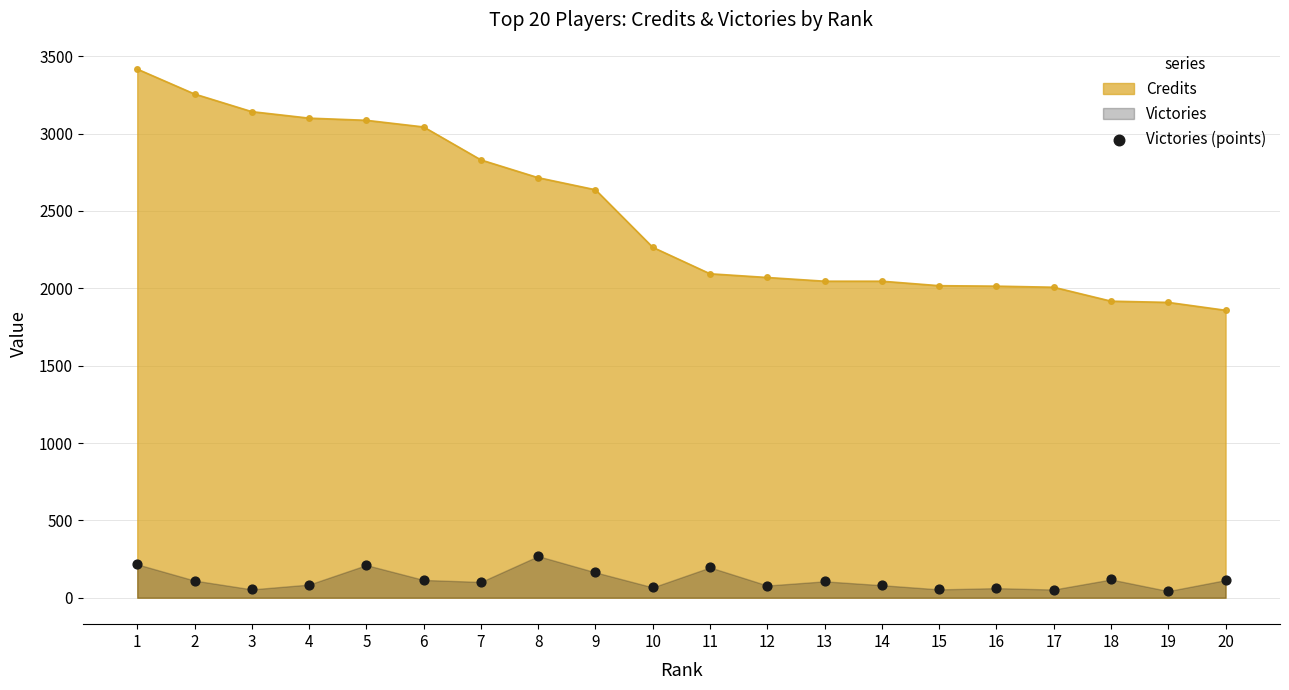

What is the ratio of the value at 7 to the value at 14?

1.3